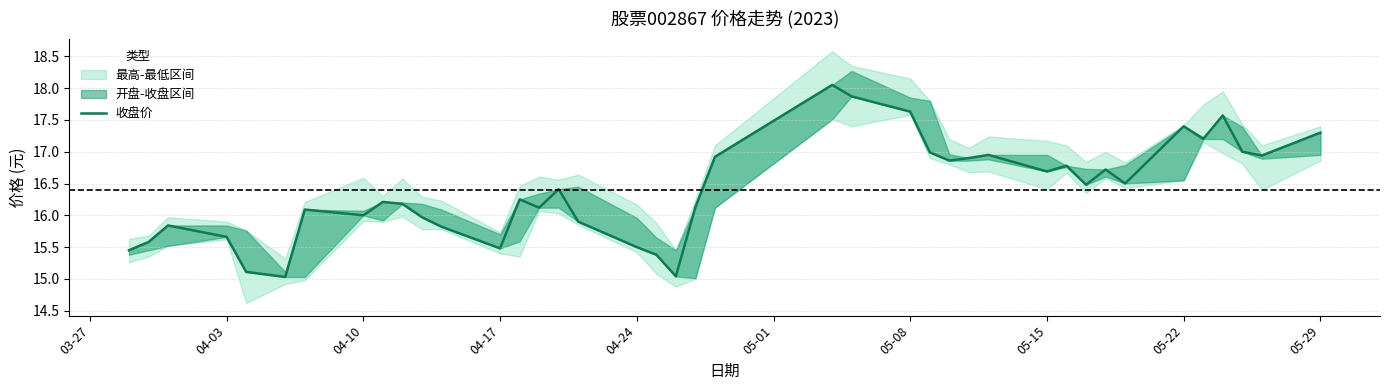

Is it true that the value at 33 is 29.3?

False